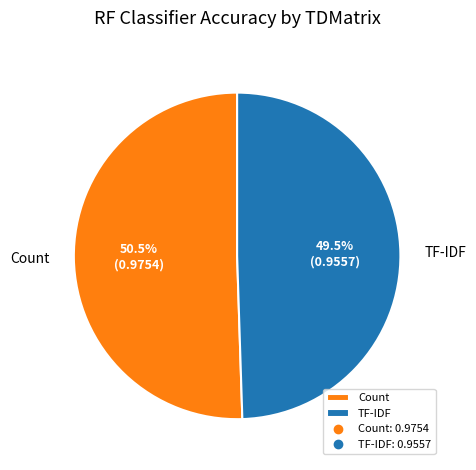

Does any single category account for the majority?

Yes